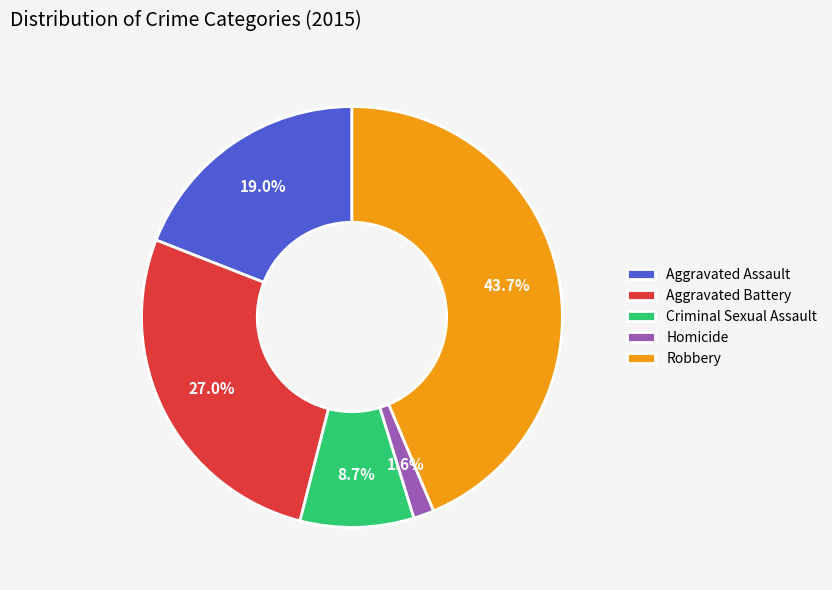

Which slice is the smallest?

Homicide